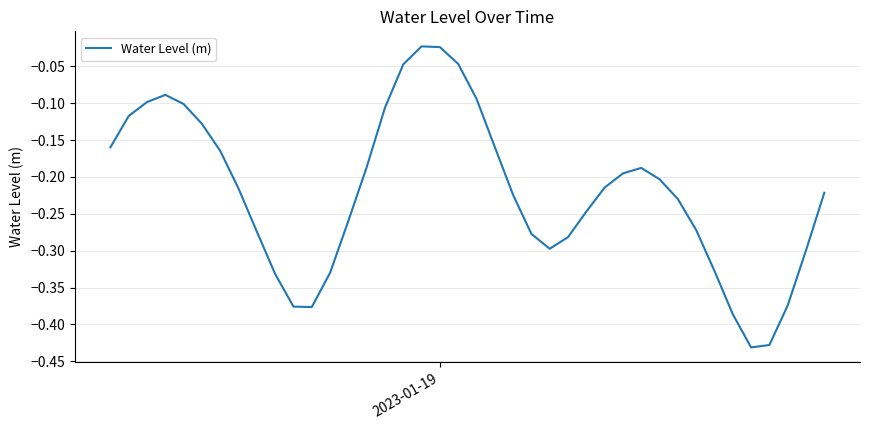

What is the difference between the maximum and minimum values?

0.4